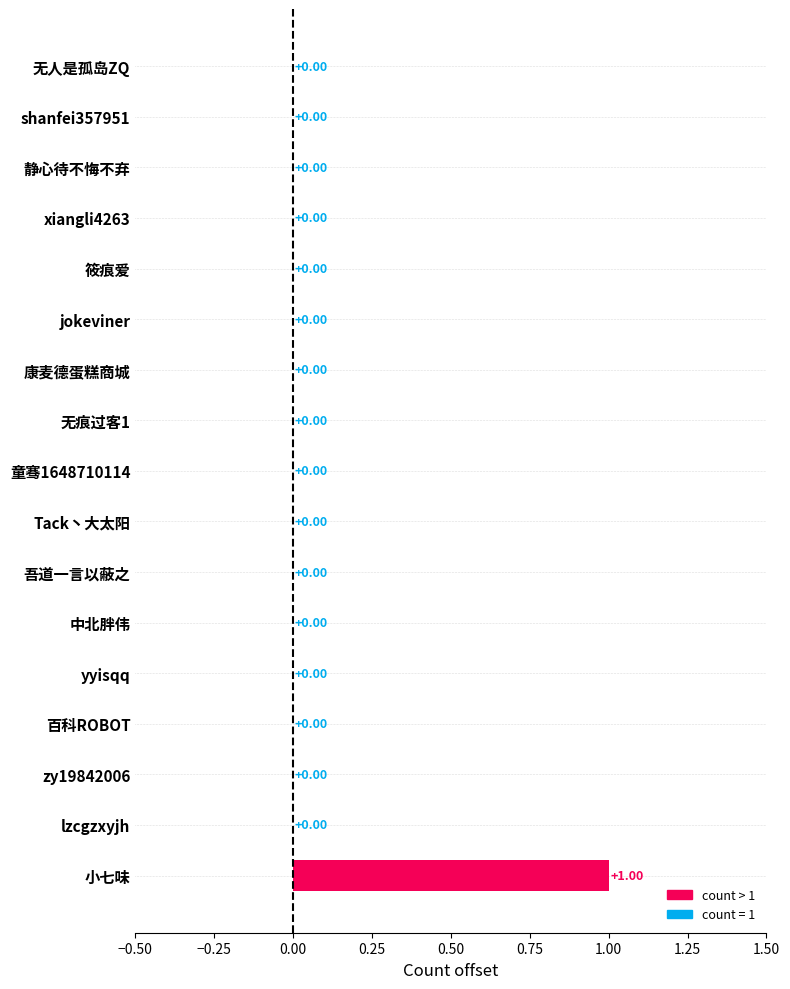

At which category does the chart reach its peak across all series?

小七味